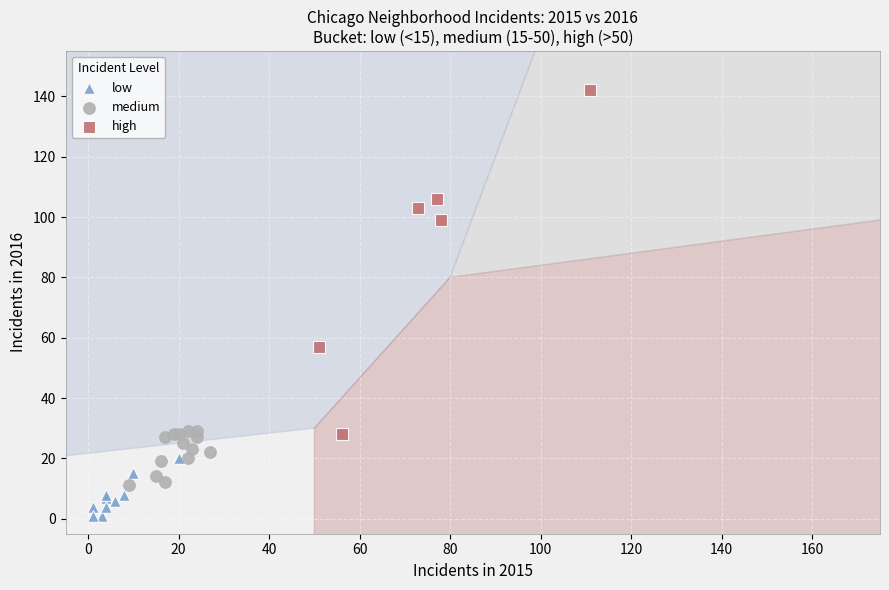

What are all the series names shown in the legend?

low, medium, high